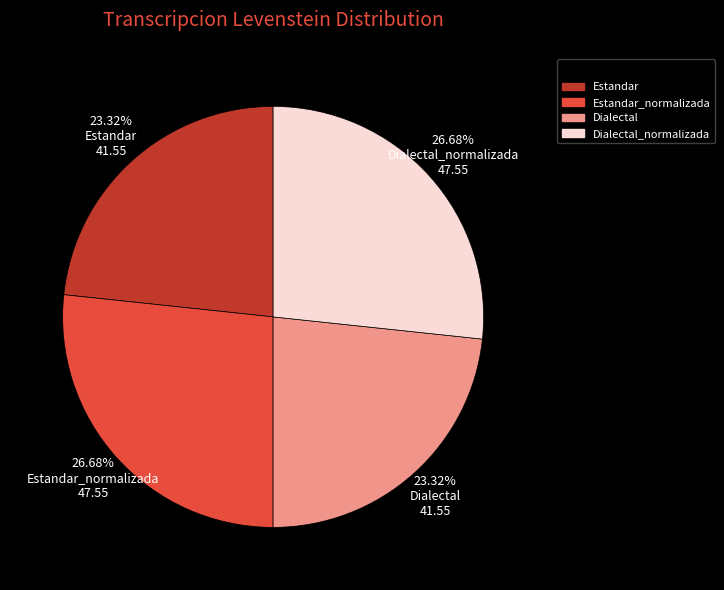

Is there any slice that represents more than half of the pie?

No